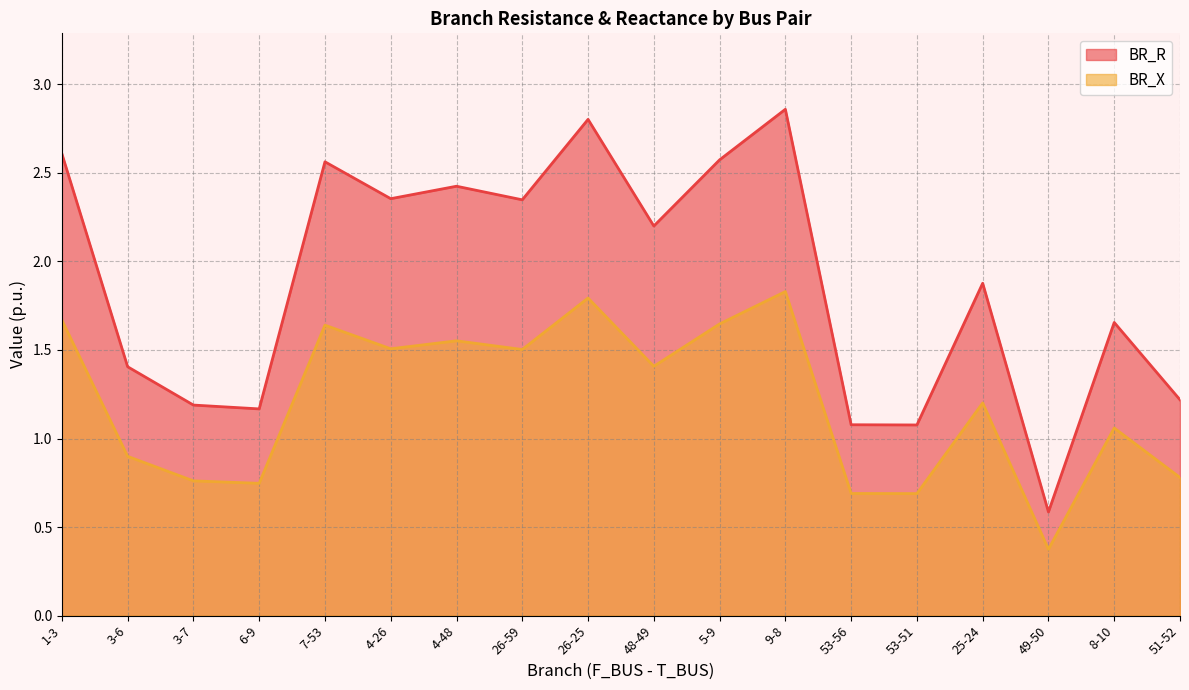

List the labels in order of BR_X value, largest first.

9-8, 26-25, 1-3, 5-9, 7-53, 4-48, 4-26, 26-59, 48-49, 25-24, 8-10, 3-6, 51-52, 3-7, 6-9, 53-56, 53-51, 49-50